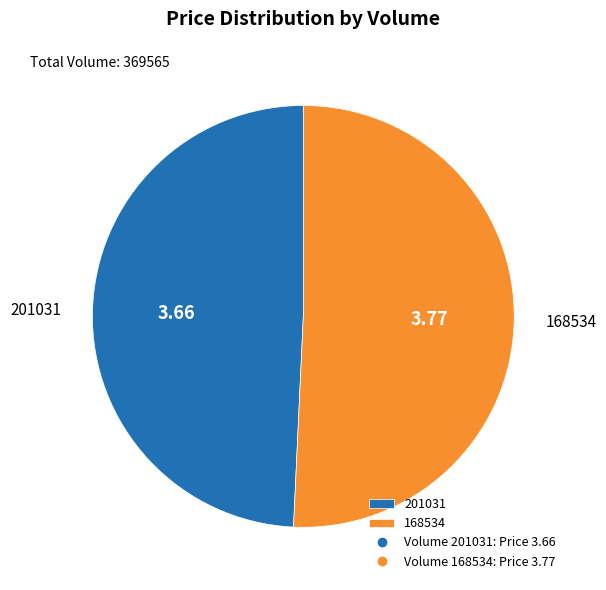

Does any single category account for the majority?

Yes